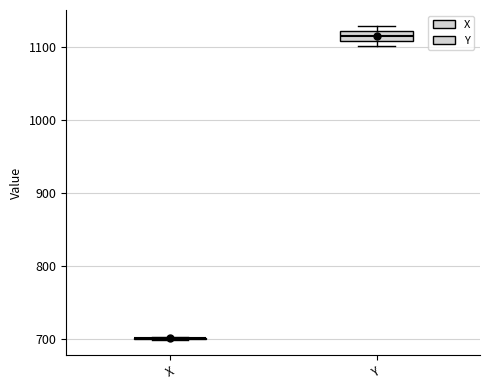

Which box is the tallest, from its lower edge to its upper edge?

Y